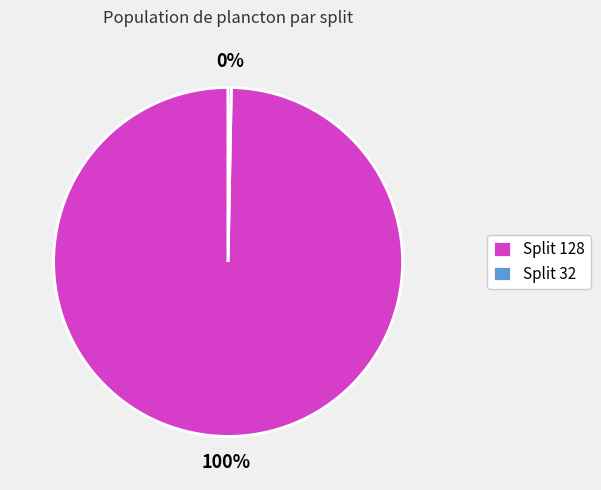

How many slices are in this pie chart?

2